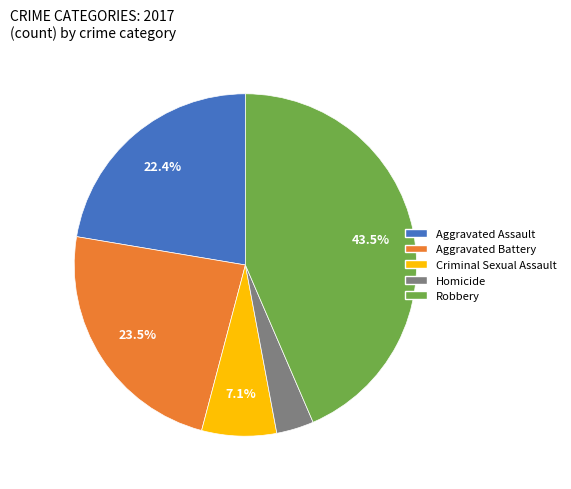

What is the total percentage of Criminal Sexual Assault and Aggravated Battery?

30.6%